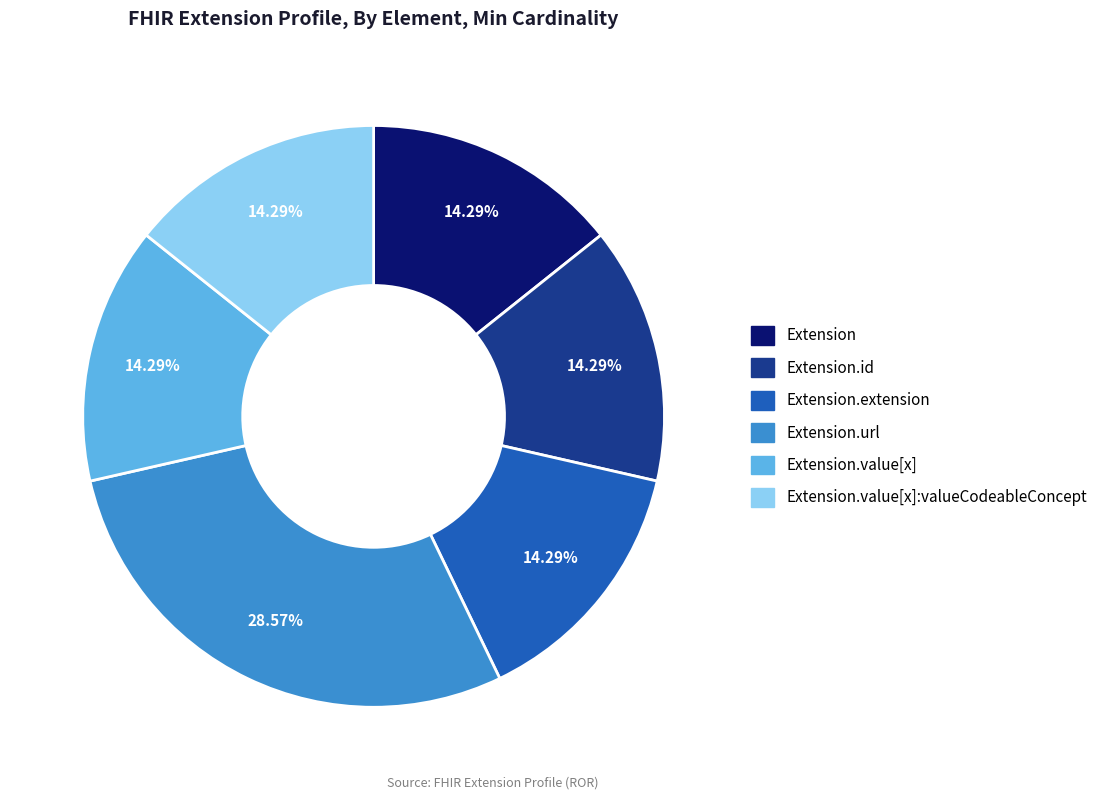

Is there a majority slice in this chart?

No